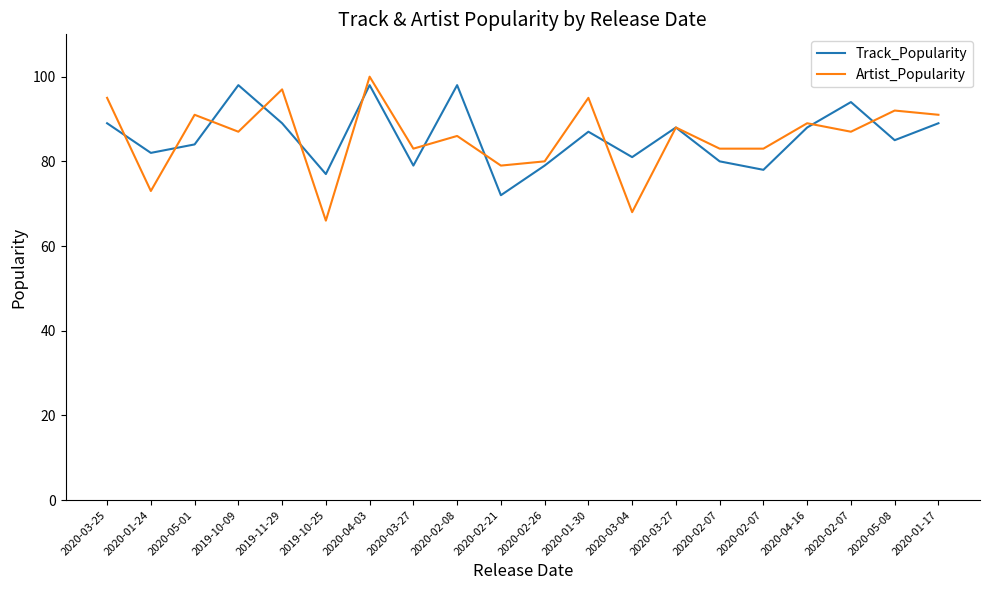

Is the value of Track_Popularity at 2020-04-03 greater than the value of Artist_Popularity at 2019-11-29?

Yes